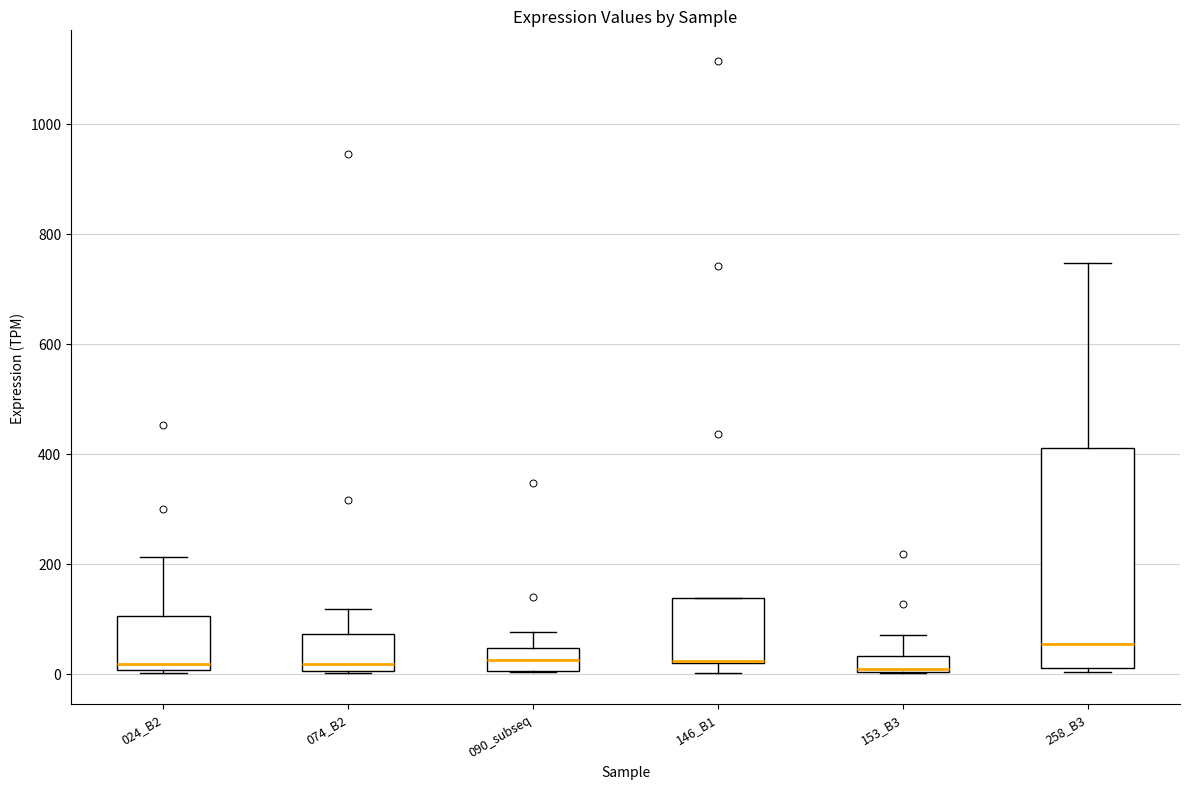

Reading left to right, read every box against the y-axis: the position of its median line, the range the box covers, and the ends of its whiskers. The values are not printed on the chart, so give them approximately, as read against the axis.

024_B2: median 20, box 0 to 100, whiskers 0 (just below the box's lower edge) to 220
074_B2: median 20, box 0 to 80, whiskers 0 to 120
090_subseq: median 20, box 0 to 40, whiskers 0 to 80
146_B1: median 20 (drawn on the box's lower edge), box 20 to 140, whiskers 0 to 140
153_B3: median 0, box 0 to 40, whiskers 0 to 60
258_B3: median 60, box 20 to 400, whiskers 0 to 740